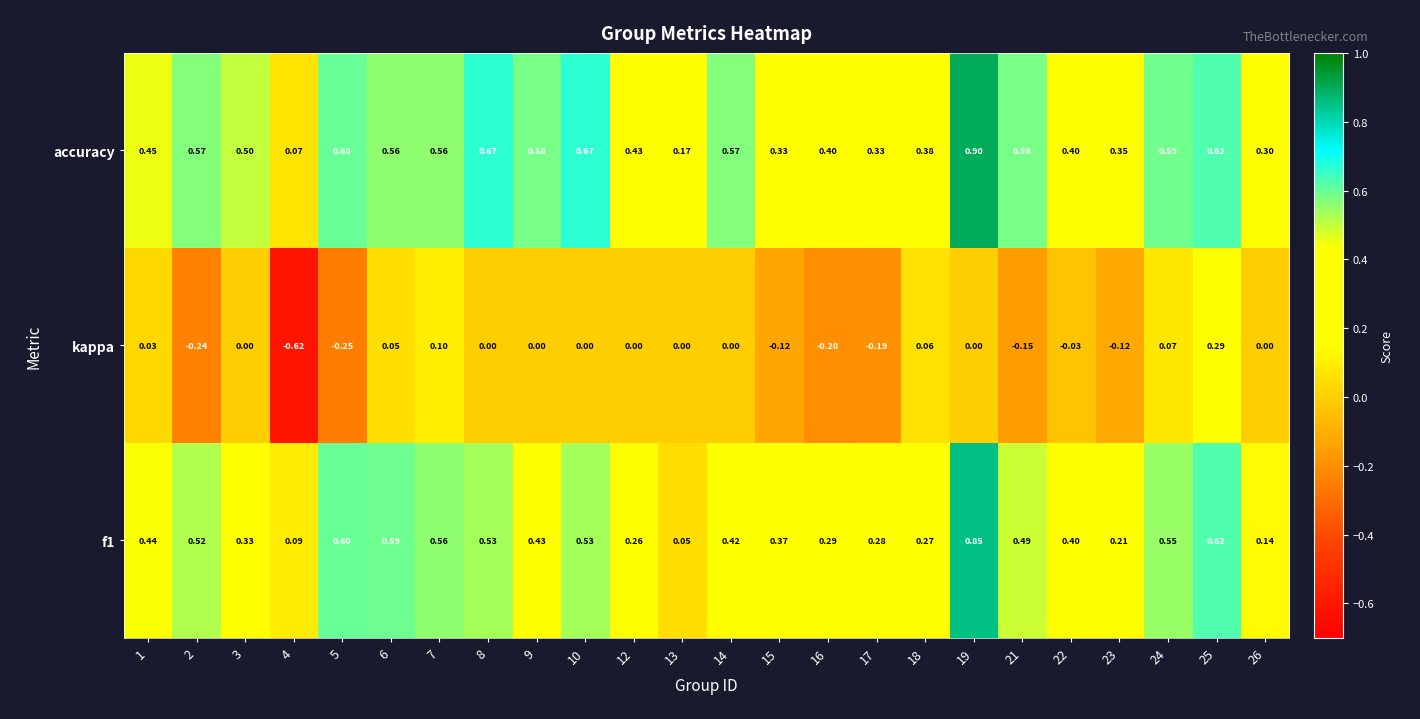

Between 2 and 24, which series saw the biggest shift?

kappa